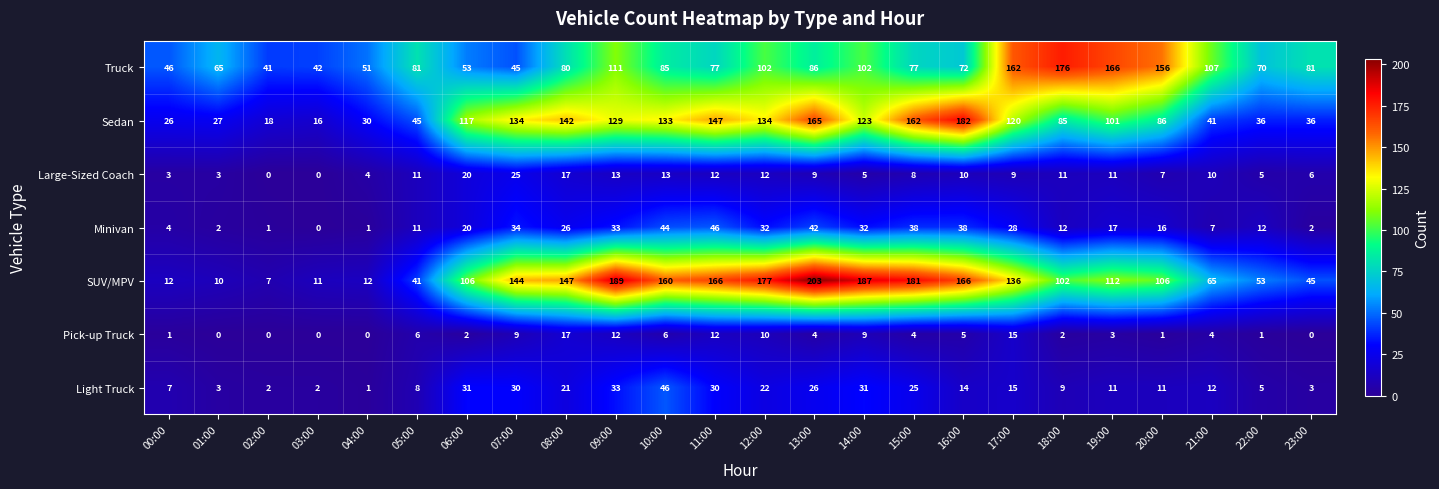

At which category is the sum across all series the highest?

13:00